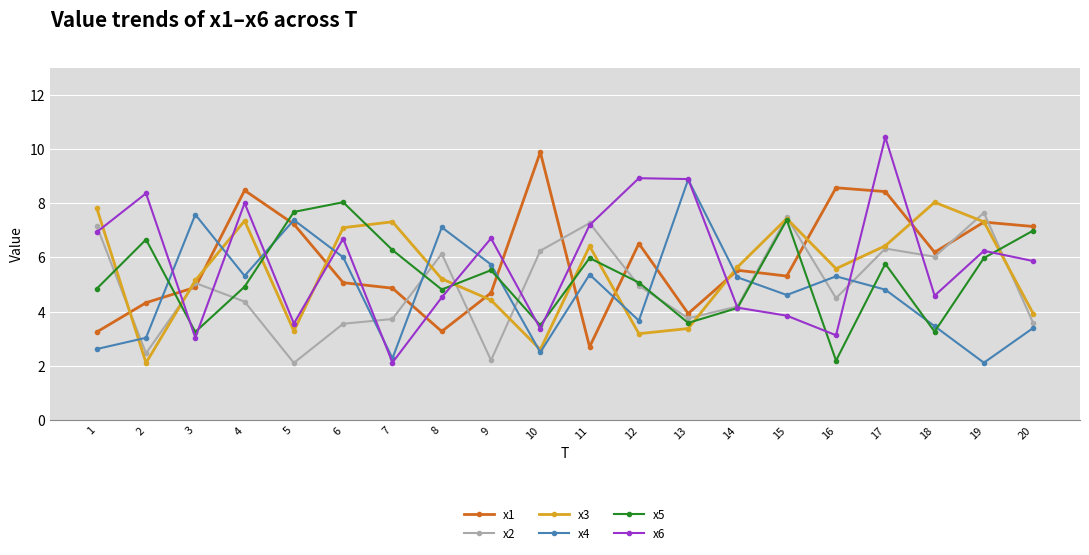

What is the spread (max minus min) of values at 4?

4.1